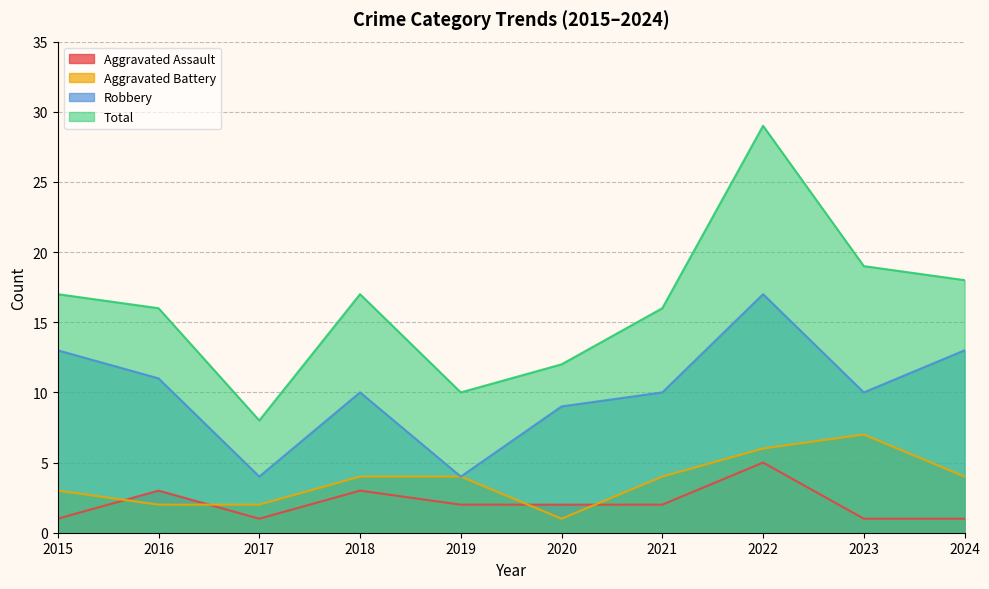

What is the minimum value for Aggravated Assault?

1